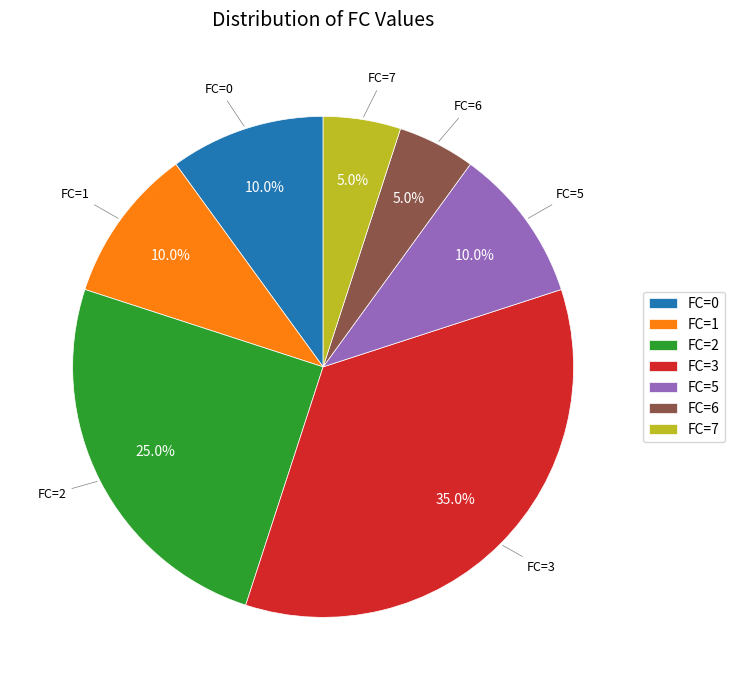

What is the ratio of the value at FC=7 to the value at FC=6?

1.0